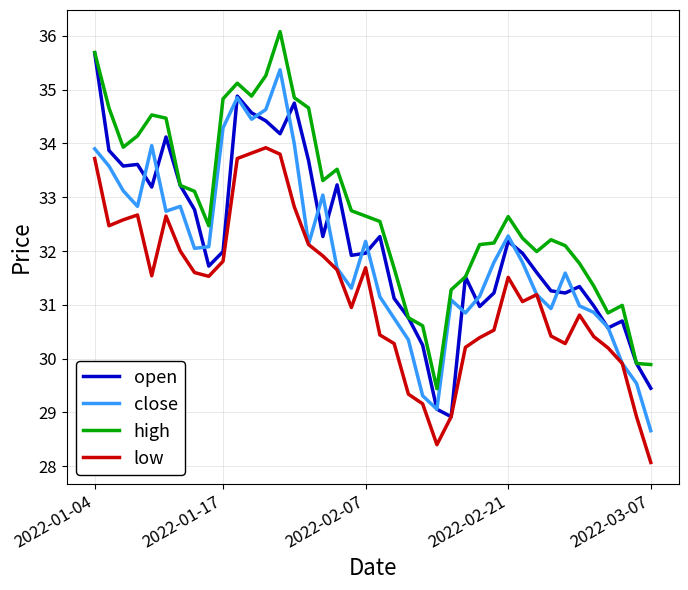

True or false: high and low cross at least once.

False